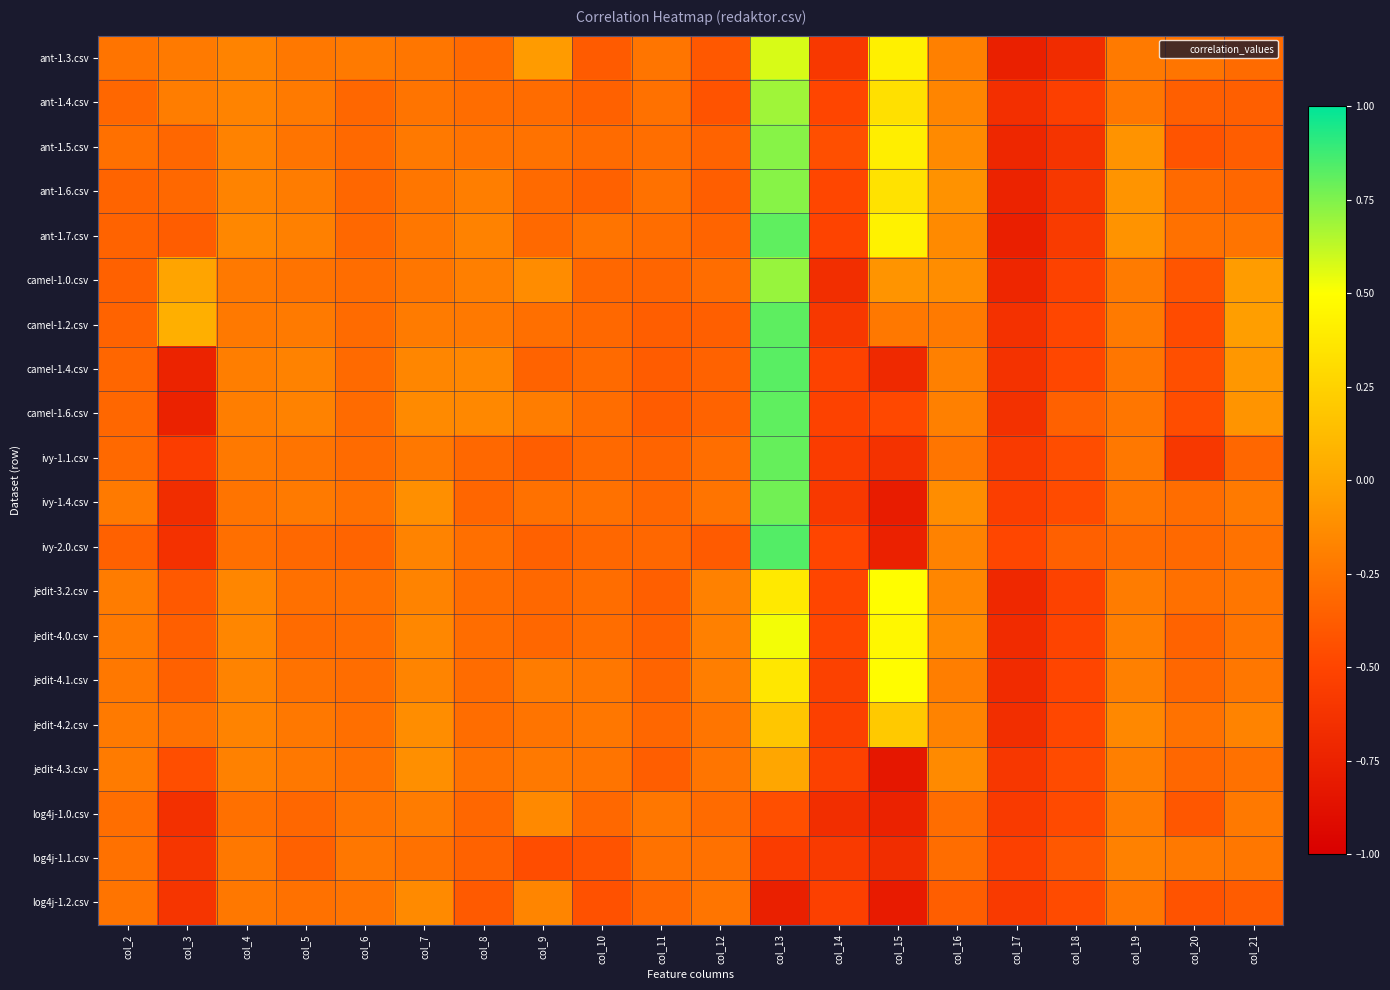

What is the maximum value shown in the chart?

0.8